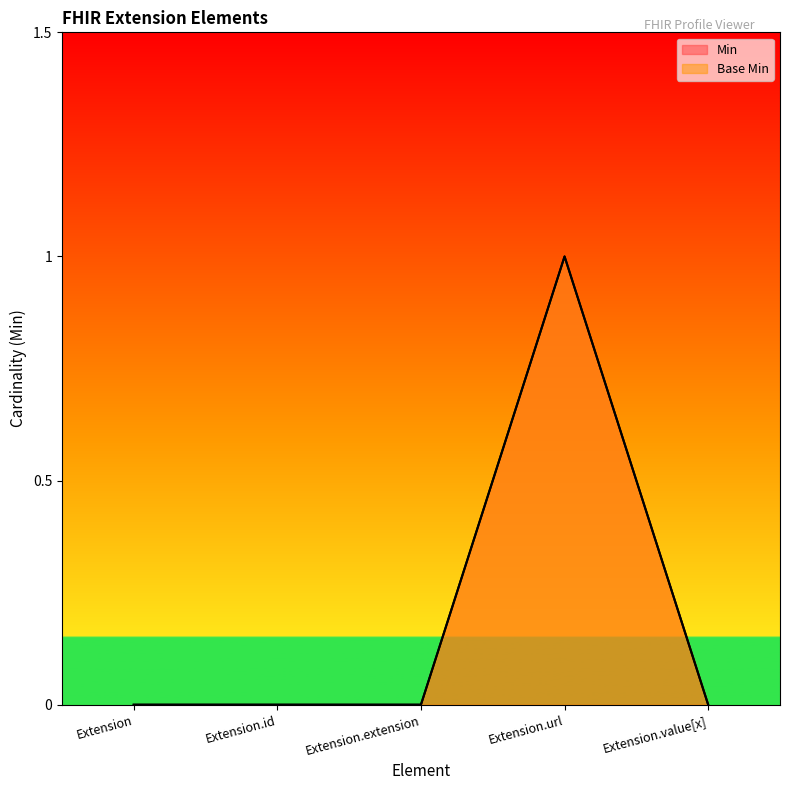

At Extension.id, list the series in order from largest to smallest.

Min, Base Min